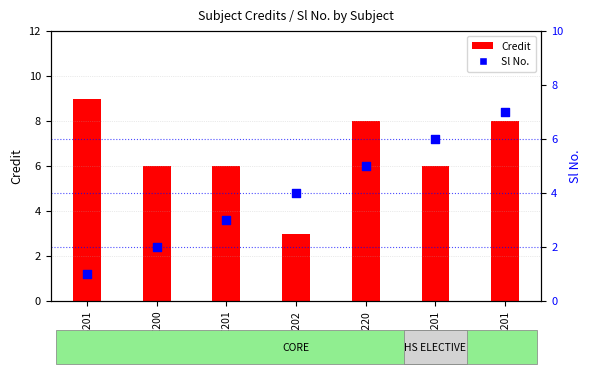

At which category is the sum across all series the highest?

MA201